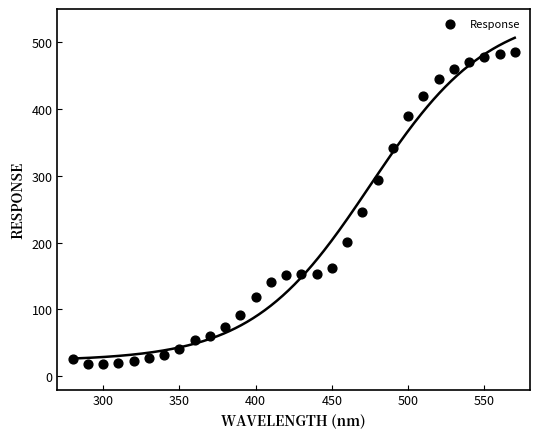

What is the range of Y values (max minus min)?

466.5